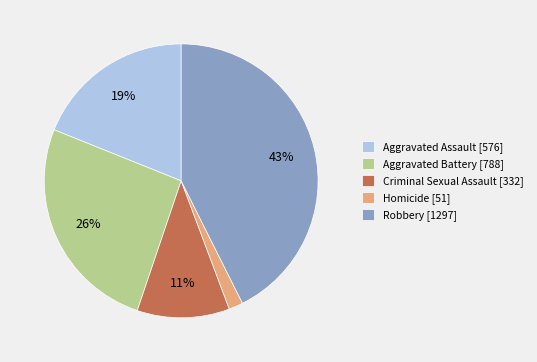

What is the smallest slice in the pie chart?

Homicide